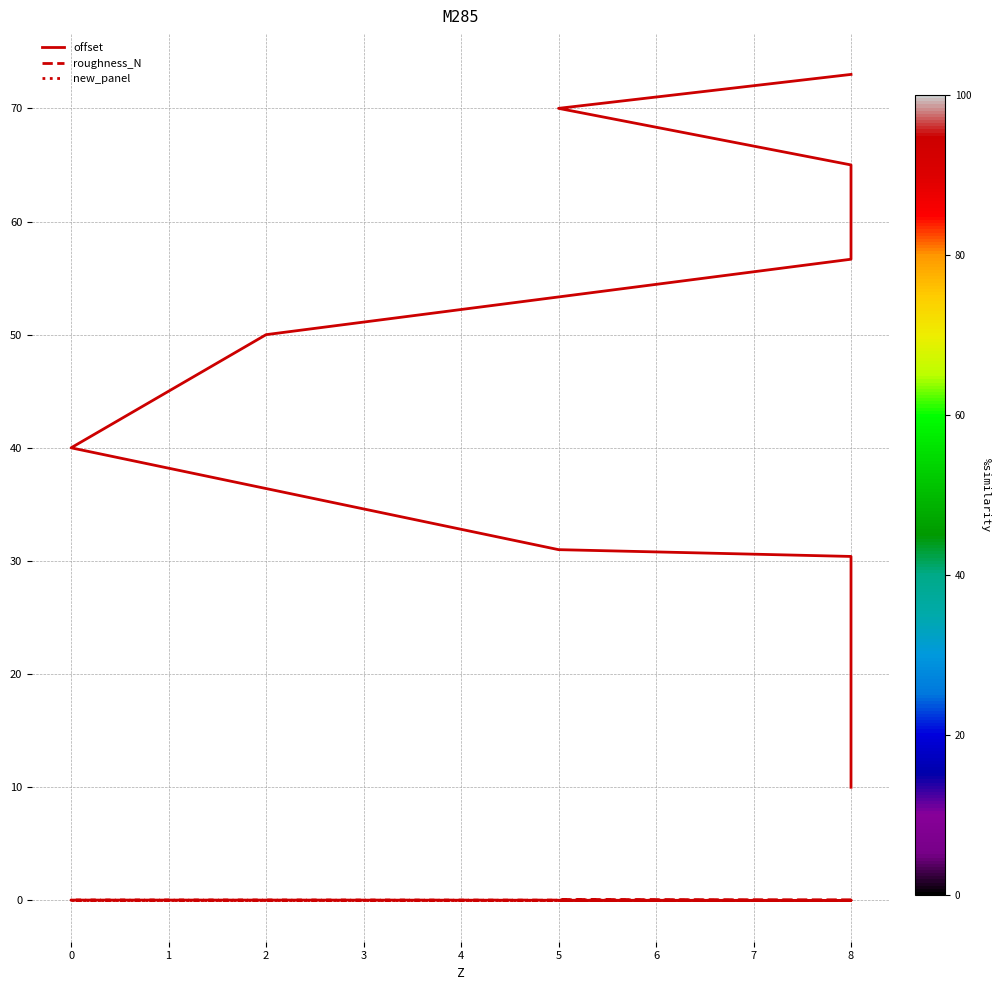

Is it true that roughness_N equals 0.0 at 2?

True